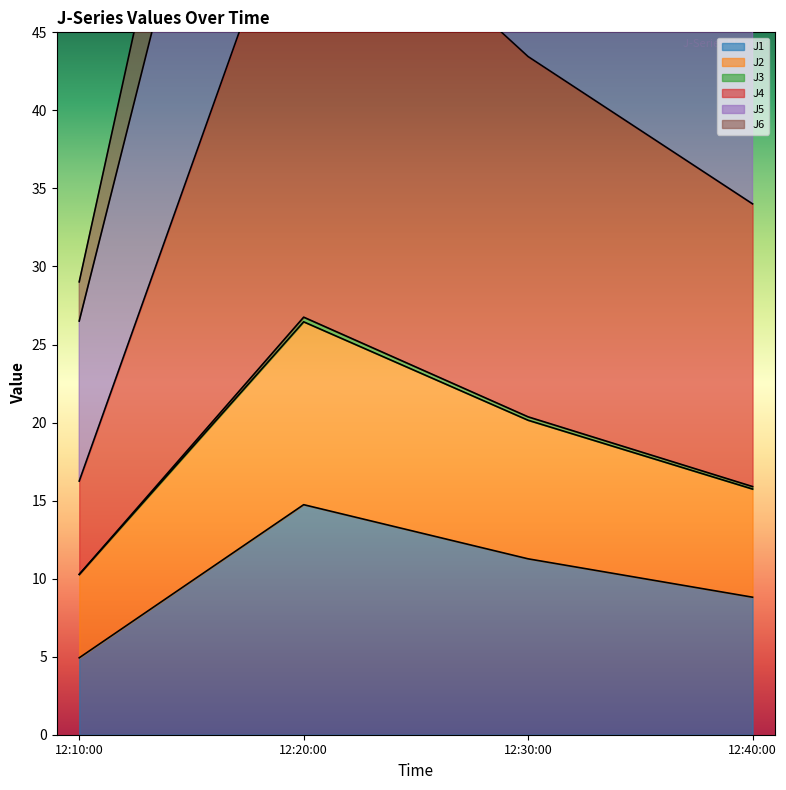

At which category does J1 reach its first local peak?

12:20:00